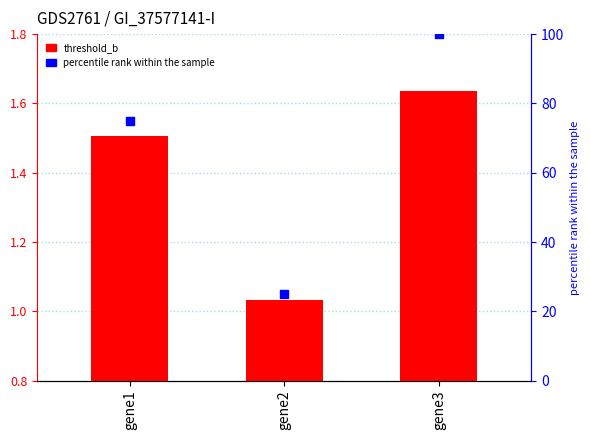

Is the value of percentile rank within the sample at gene2 greater than the value of threshold_b at gene3?

Yes